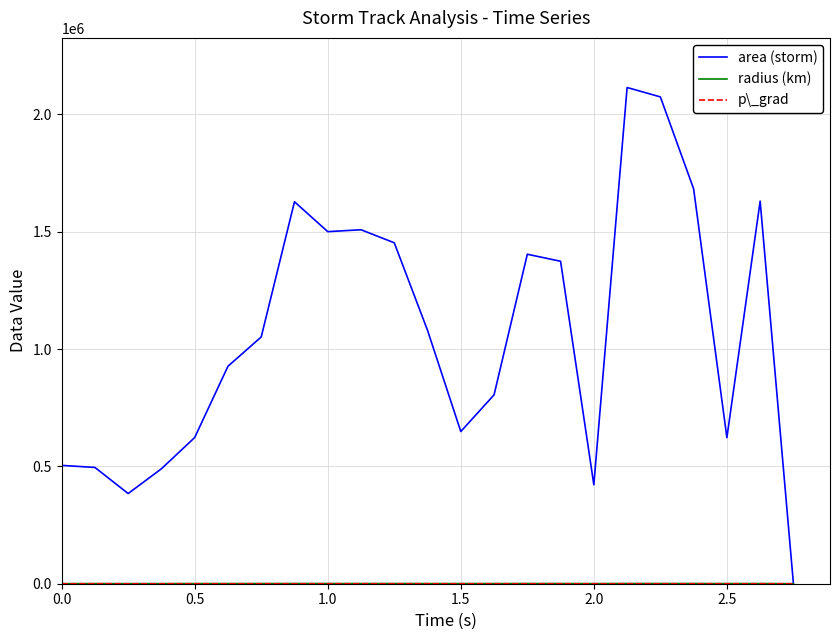

Which series has the widest spread of values?

area (storm)